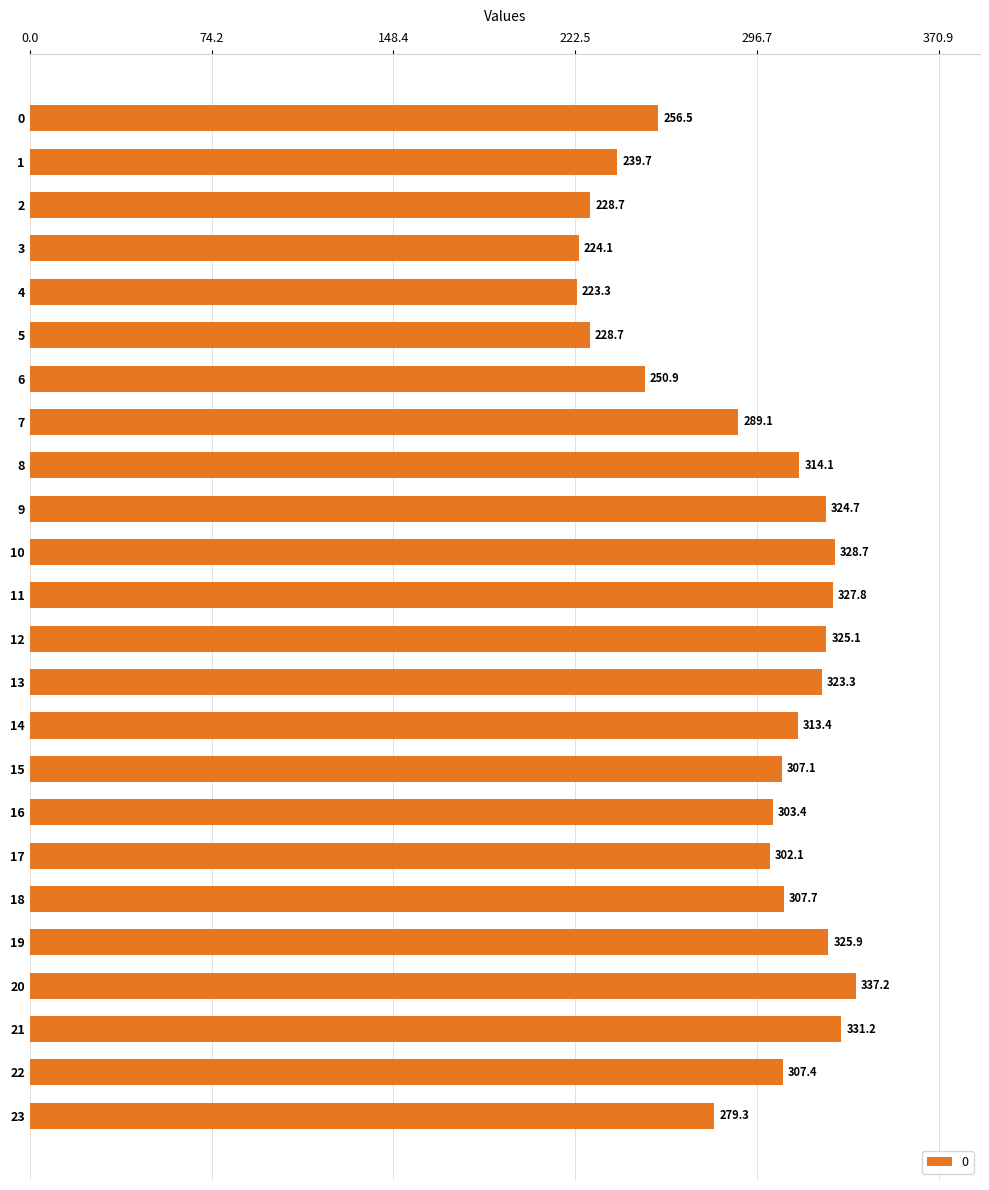

What is the change in value from 15 to 21?

+24.1